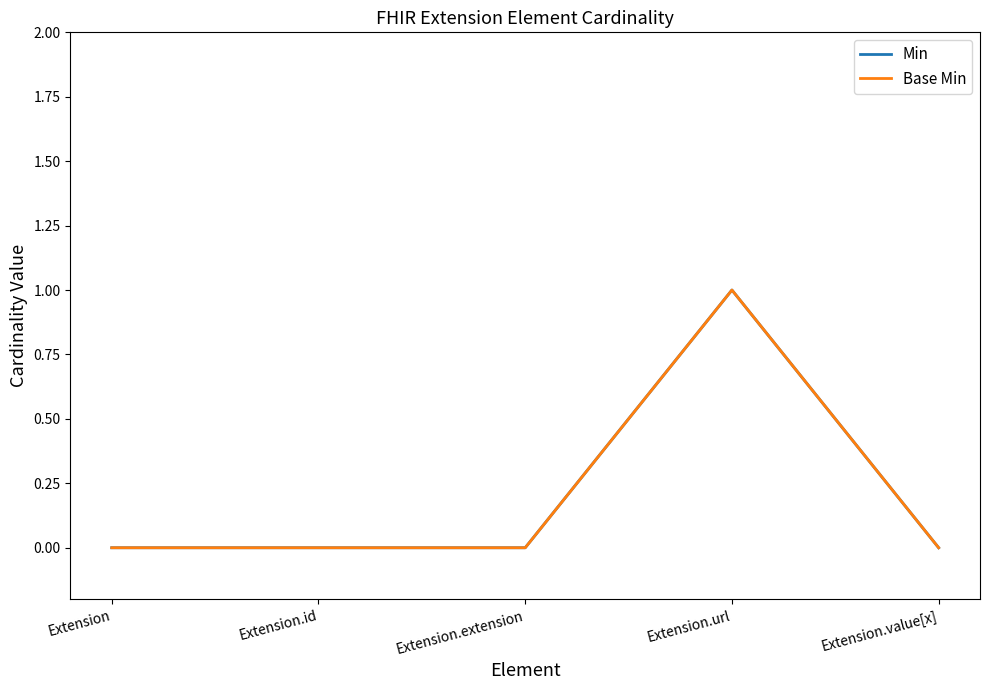

Rank the series by their maximum value, from lowest to highest.

Min, Base Min